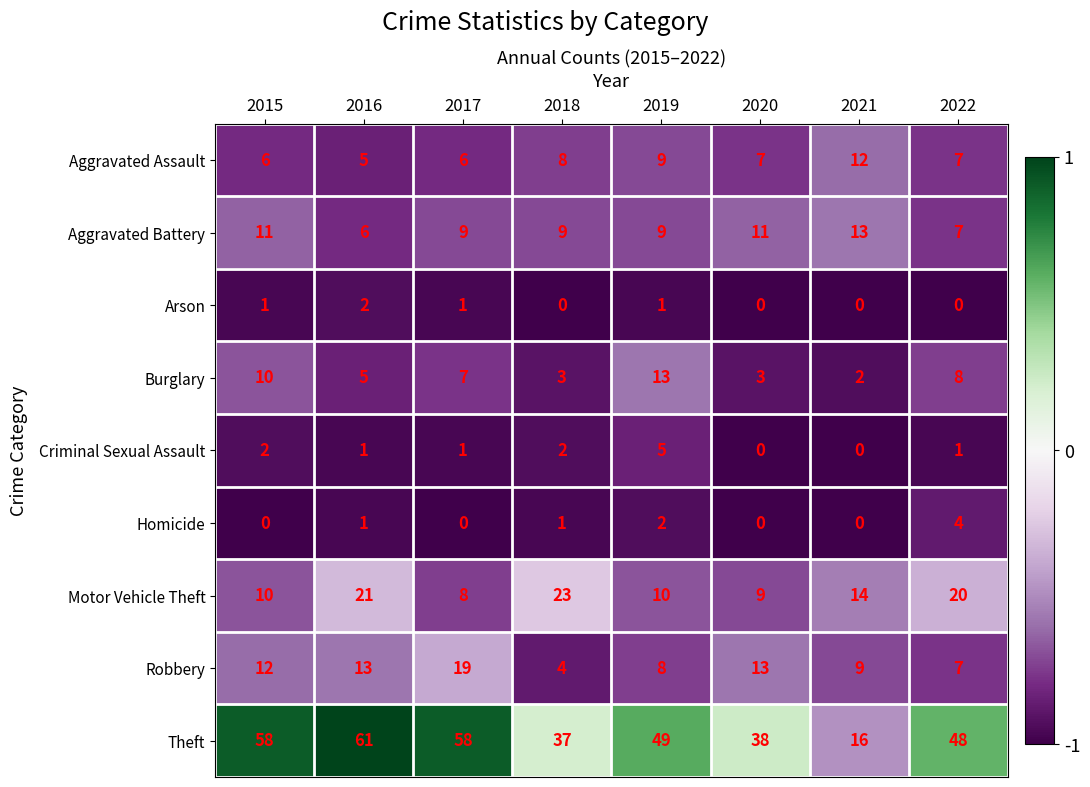

Is the value of Homicide at 2022 greater than the value of Aggravated Battery at 2016?

No